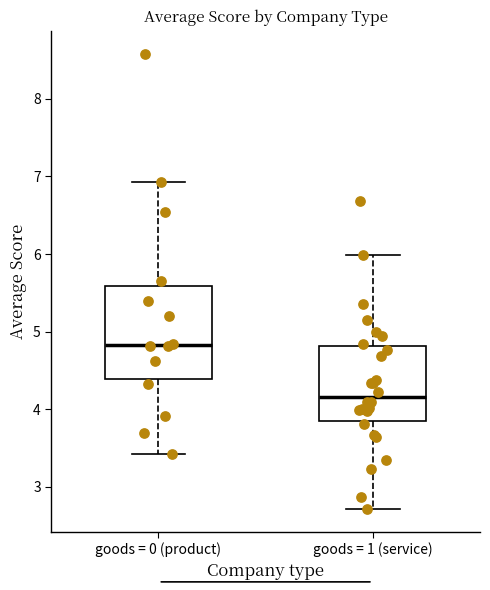

Where is the lower edge of the box for goods = 1 (service) on the y-axis? The values are not printed on the chart, so give them approximately, as read against the axis.

3.9